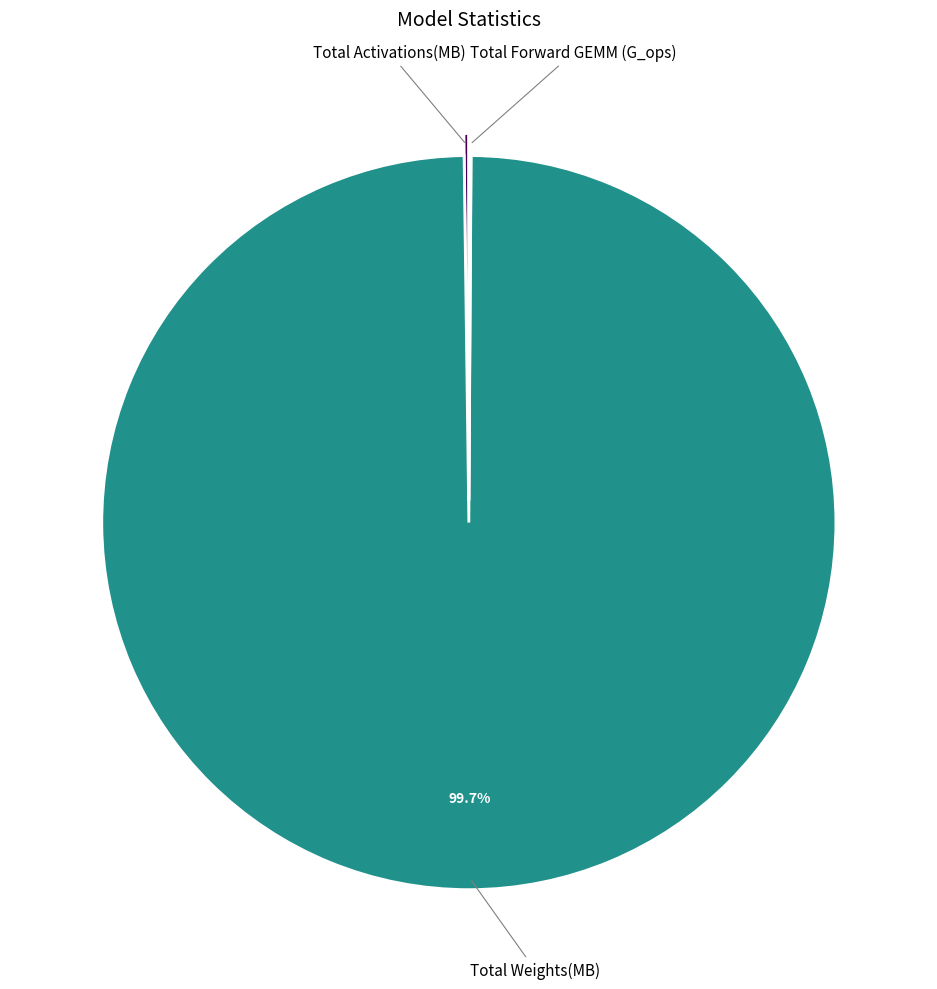

Is there any slice that represents more than half of the pie?

Yes